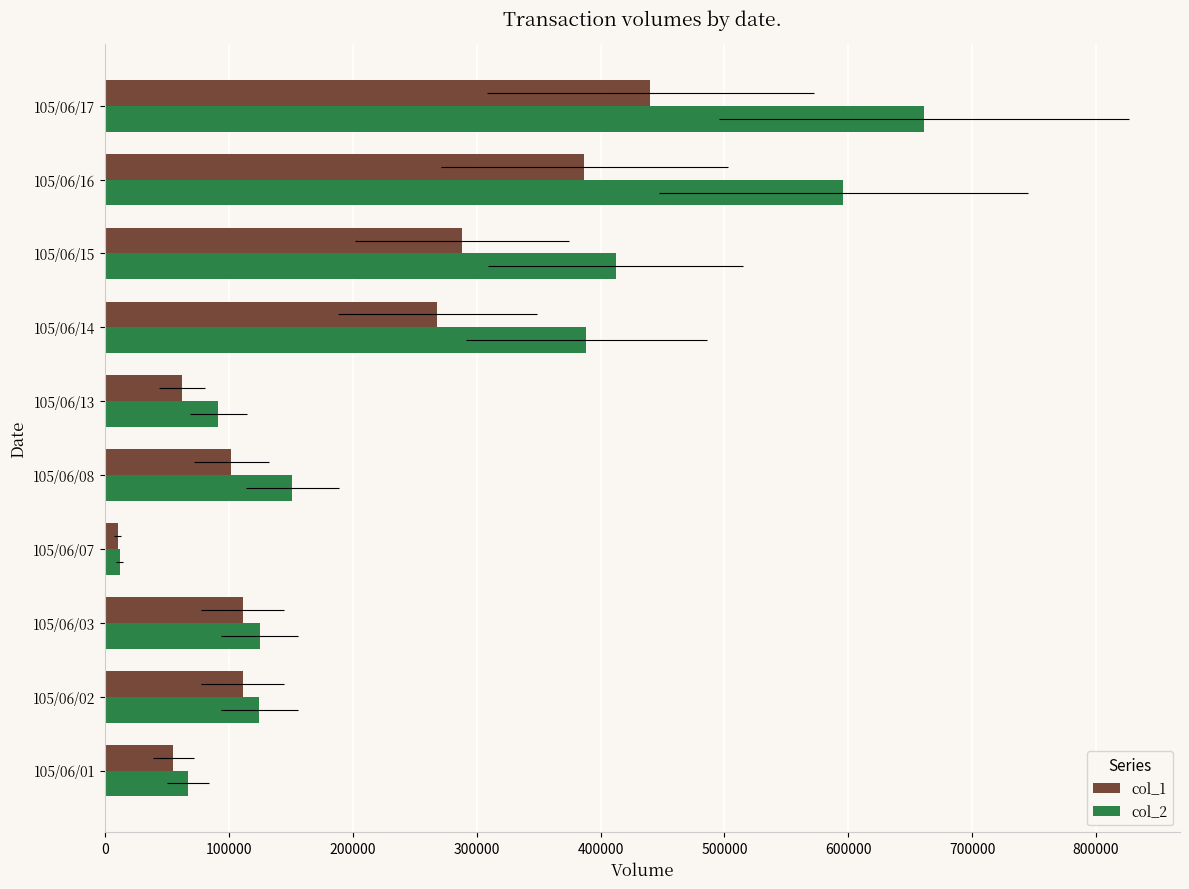

At how many categories does at least one series exceed 62409?

9